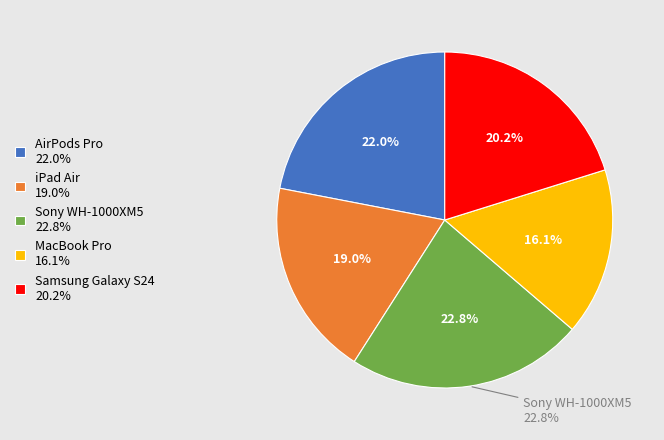

To the nearest percent, what percentage of the pie is AirPods Pro?

22%